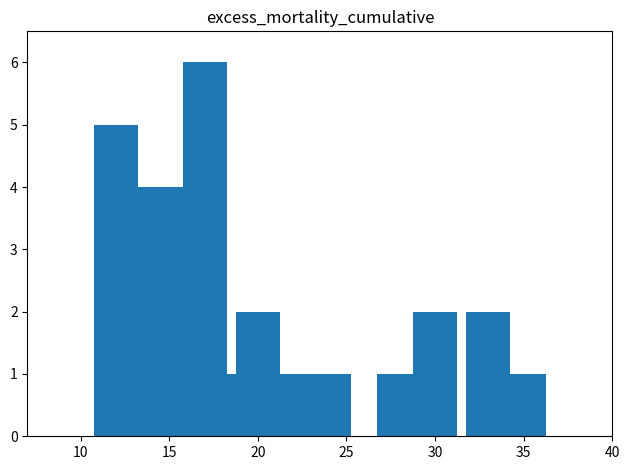

How many data points are less than 2?

8